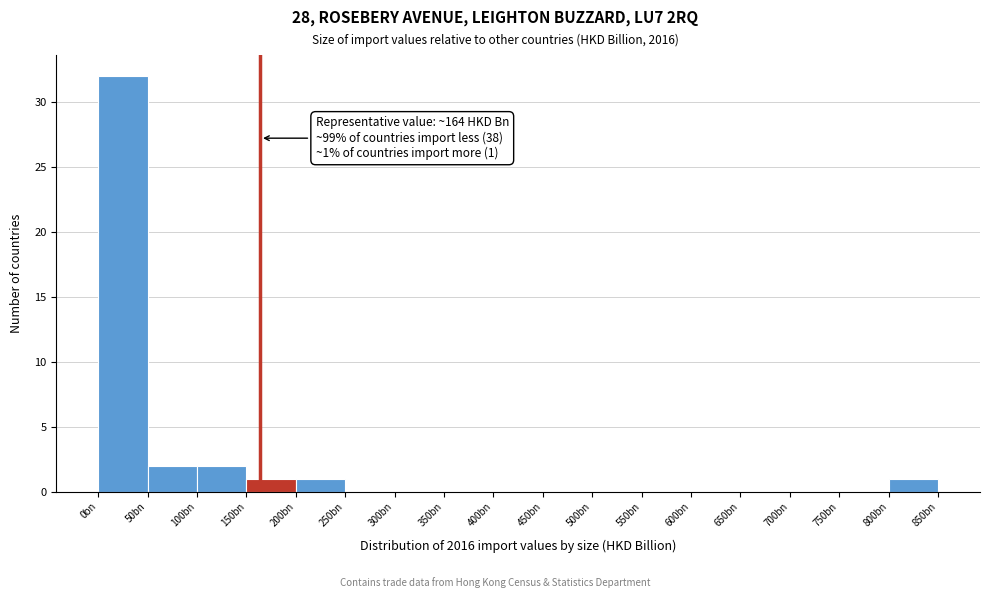

Reading left to right, what are all the values shown in this chart?

0bn=32	50bn=2	100bn=2	150bn=1	200bn=1	250bn=0	300bn=0	350bn=0	400bn=0	450bn=0	500bn=0	550bn=0	600bn=0	650bn=0	700bn=0	750bn=0	800bn=1